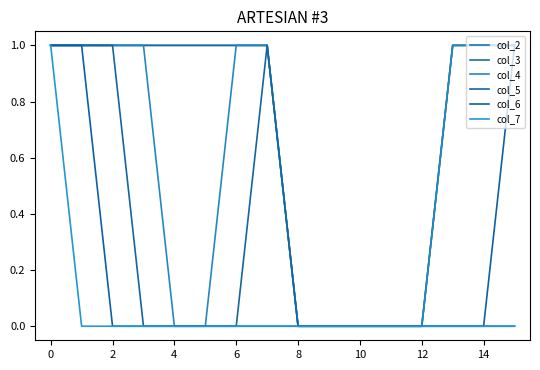

What is the highest value of the col_5 series?

1